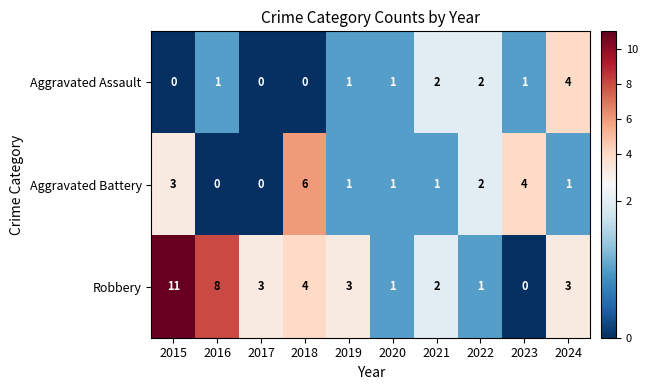

What is the total value across all series at 2017?

3